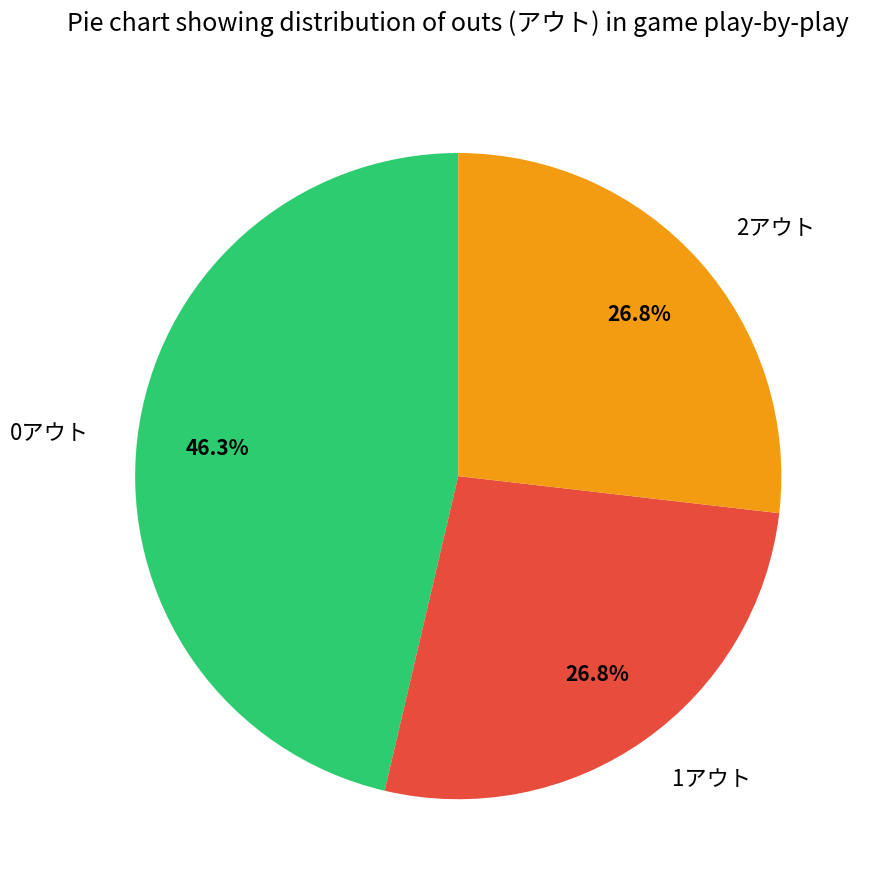

Is there a majority slice in this chart?

No